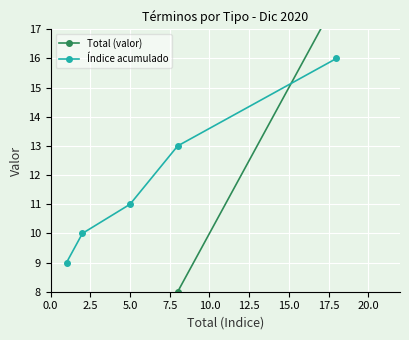

How many intersections are there between Índice acumulado and Total (valor)?

1